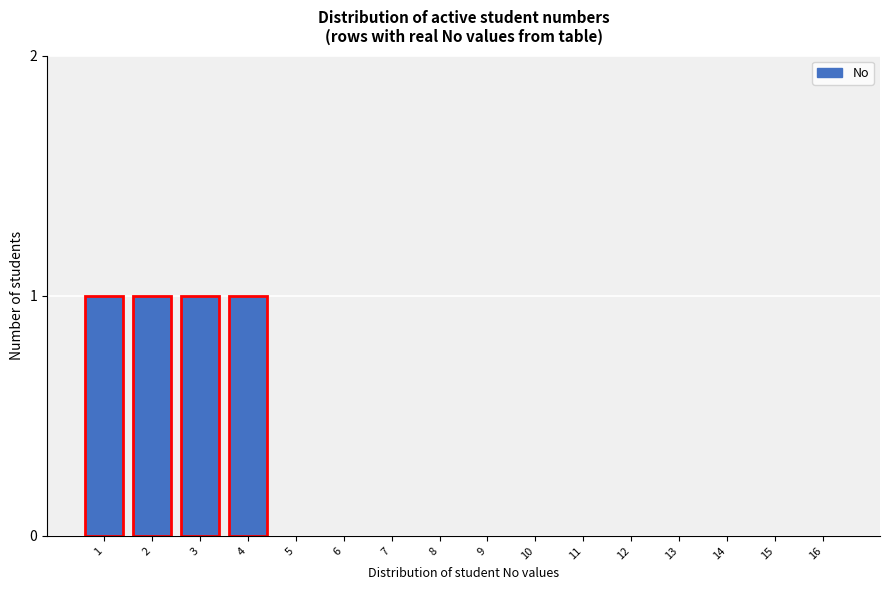

Reading left to right, what are all the values shown in this chart?

1=1	2=1	3=1	4=1	5=0	6=0	7=0	8=0	9=0	10=0	11=0	12=0	13=0	14=0	15=0	16=0